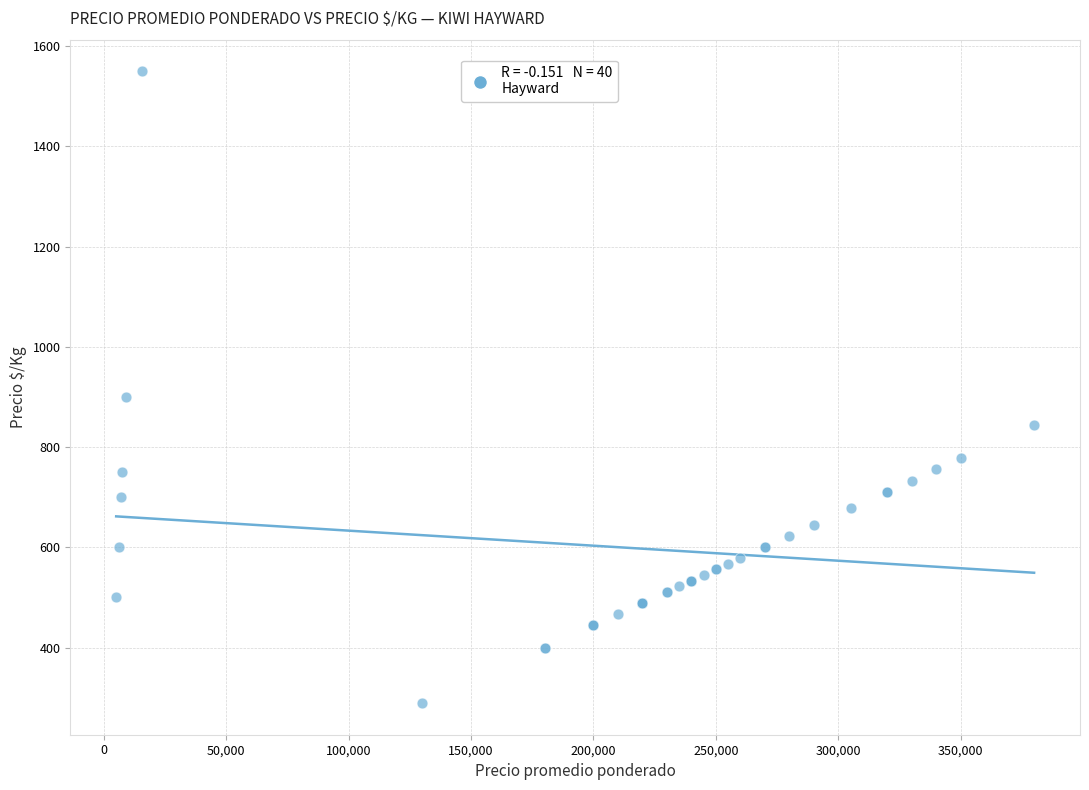

What Y value in the scatter plot is closest to 919?

900